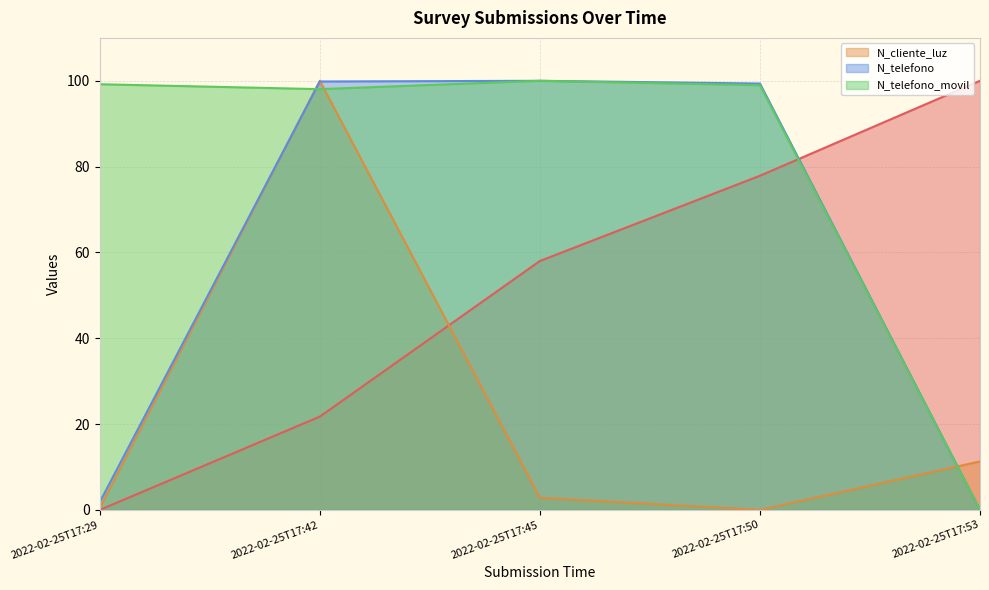

What is the value of the _id point at the 4th from the left?

77.9